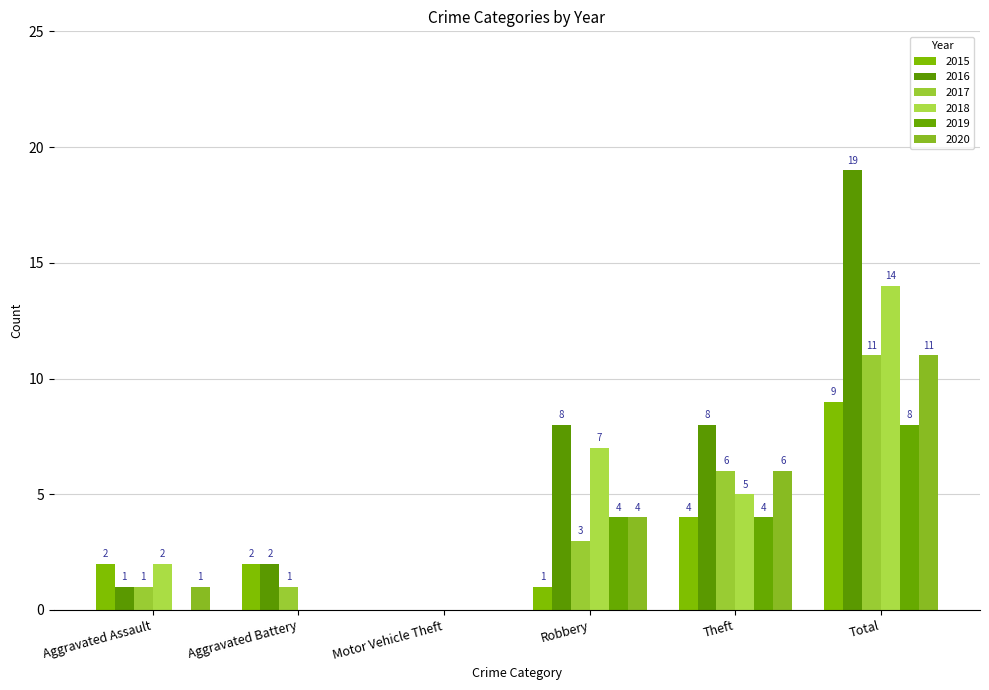

Reading left to right, what are all the values shown in this chart?

2015: Aggravated Assault=2	Aggravated Battery=2	Motor Vehicle Theft=0	Robbery=1	Theft=4	Total=9
2016: Aggravated Assault=1	Aggravated Battery=2	Motor Vehicle Theft=0	Robbery=8	Theft=8	Total=19
2017: Aggravated Assault=1	Aggravated Battery=1	Motor Vehicle Theft=0	Robbery=3	Theft=6	Total=11
2018: Aggravated Assault=2	Aggravated Battery=0	Motor Vehicle Theft=0	Robbery=7	Theft=5	Total=14
2019: Aggravated Assault=0	Aggravated Battery=0	Motor Vehicle Theft=0	Robbery=4	Theft=4	Total=8
2020: Aggravated Assault=1	Aggravated Battery=0	Motor Vehicle Theft=0	Robbery=4	Theft=6	Total=11